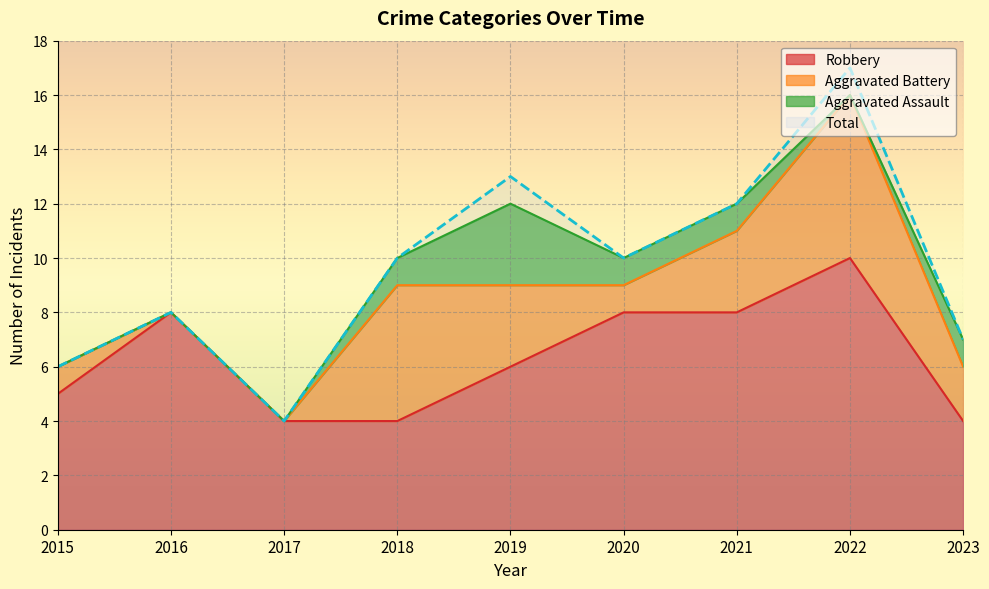

What is the sum of all Total values?

87